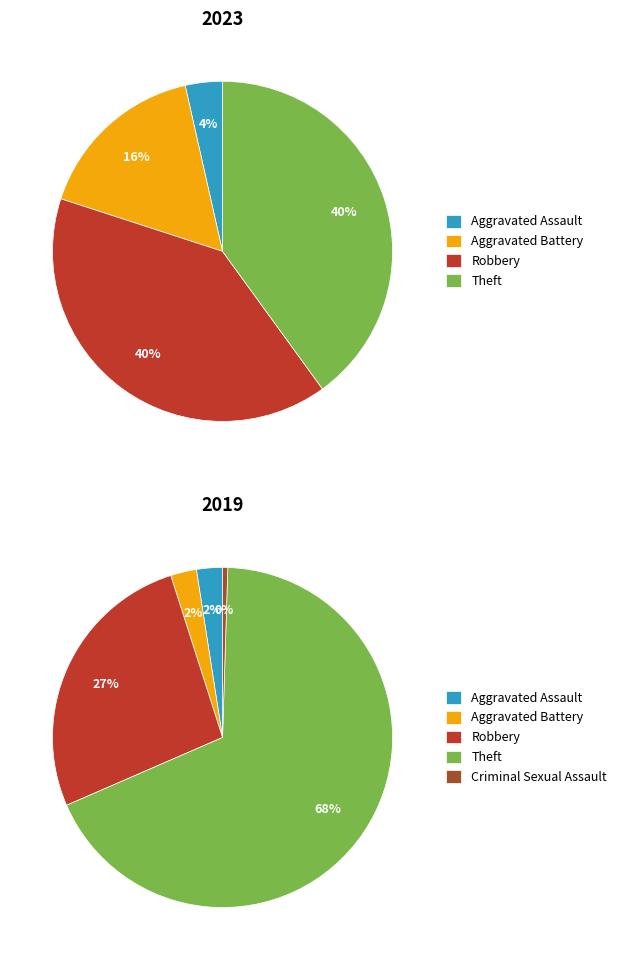

What percentage do values_2019 and 4 together represent?

16.5%